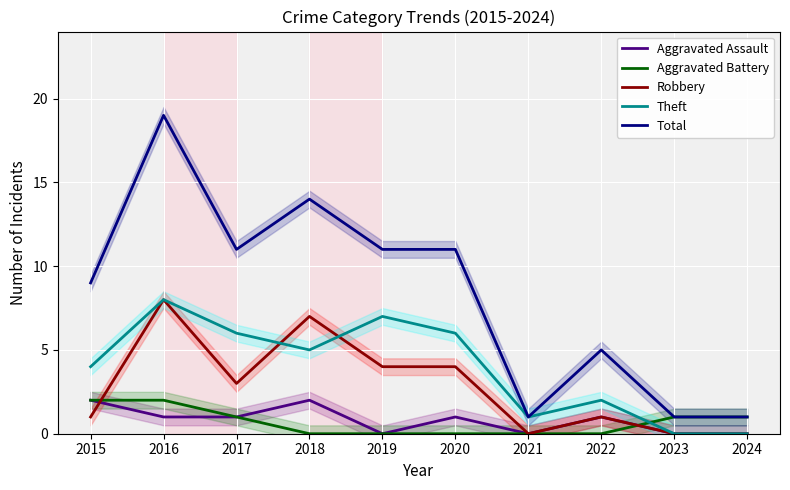

True or false: Theft has more than 1 interior local peaks.

True